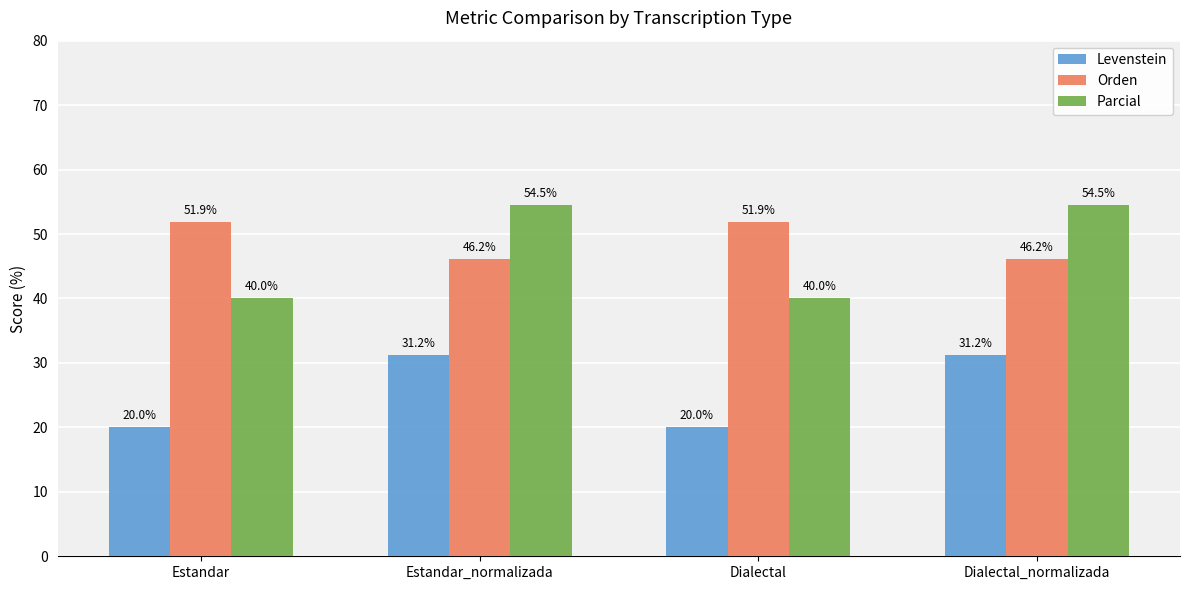

How many categories are shown in the chart?

4